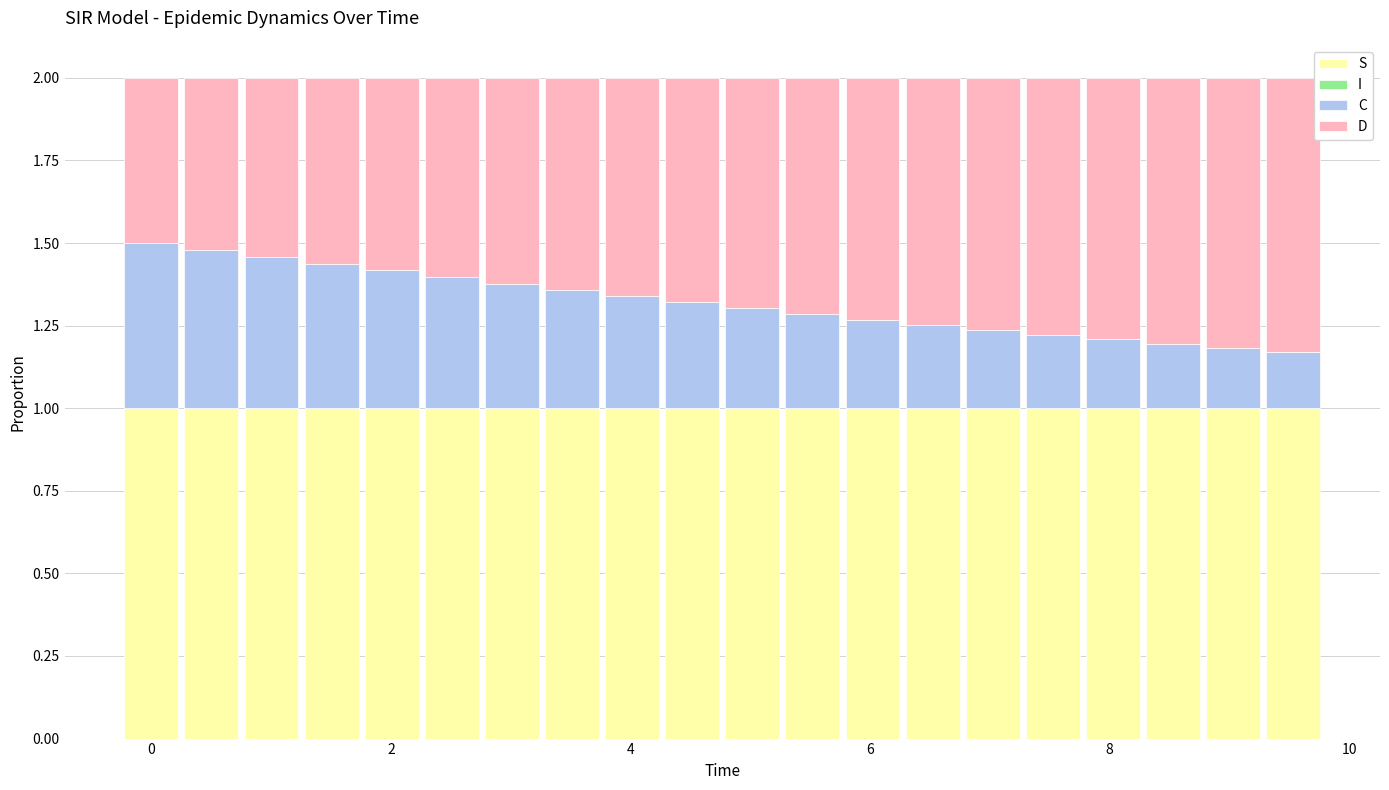

What is the sum of all S values?

20.0